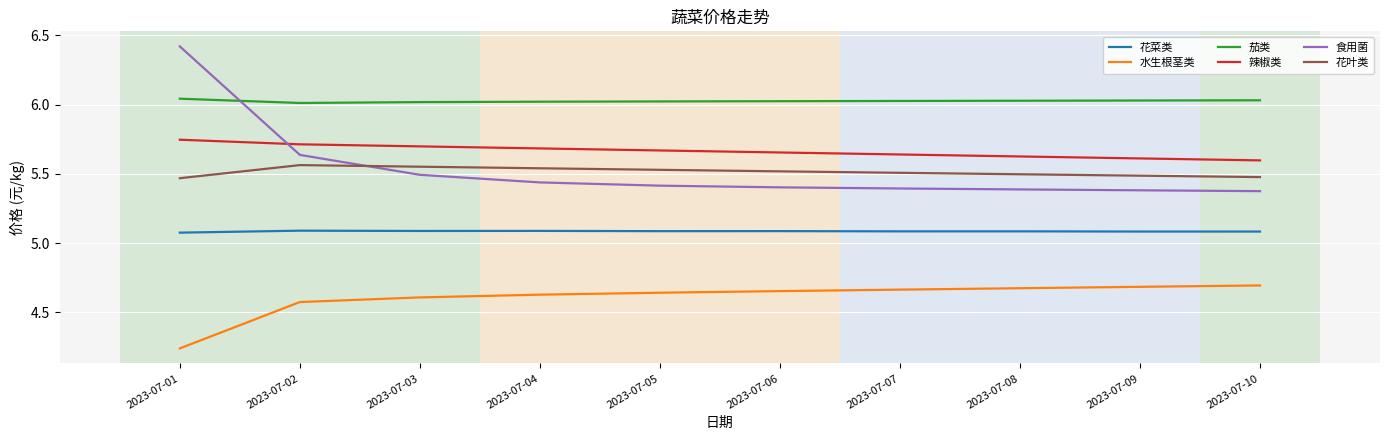

The value of 茄类 at 2023-07-04 is 6.0. True or false?

True